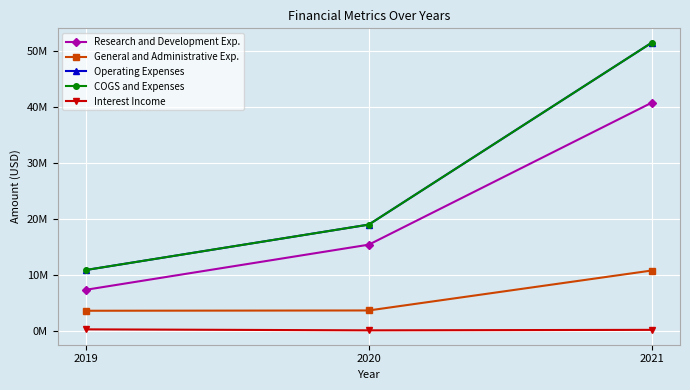

The value of Interest Income at 2019 is 141215. True or false?

False